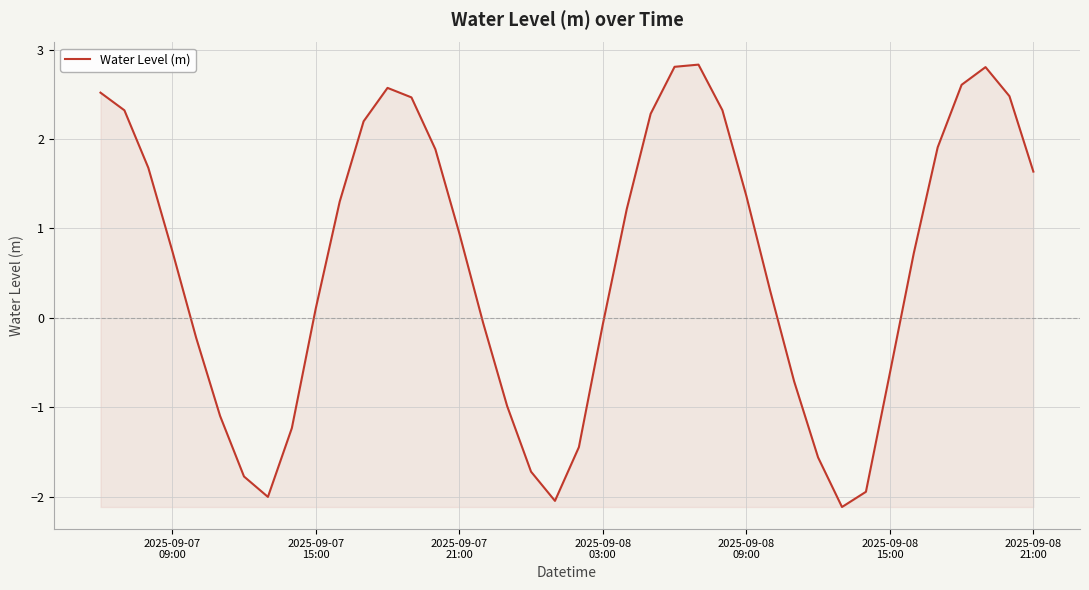

What is the difference between the maximum and minimum values?

4.9